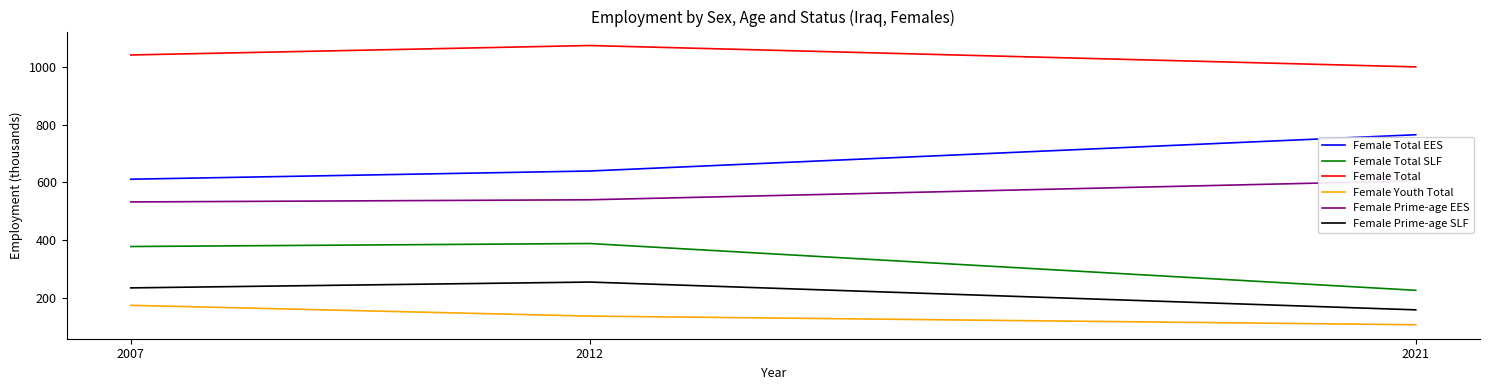

What is the difference between the Female Total values at 2021 and 2007?

41.4